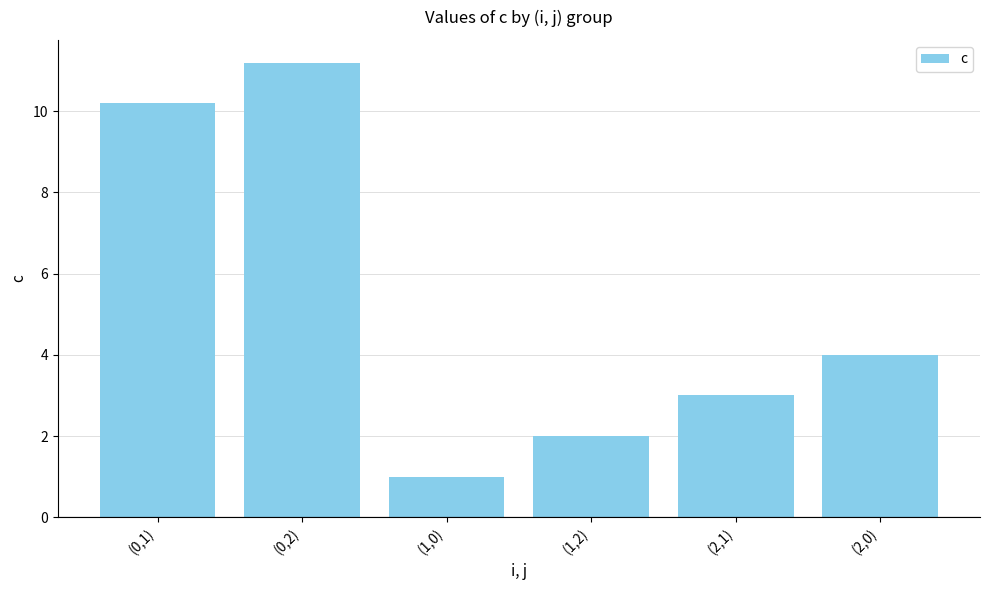

Between (1,2) and (2,0), which is larger?

(2,0)